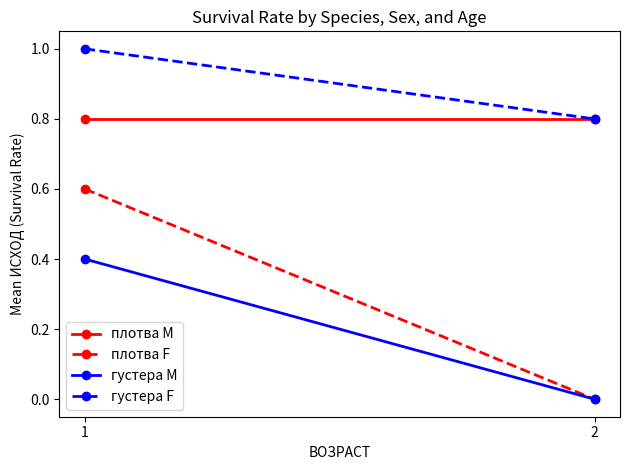

How many categories are shown in the chart?

2